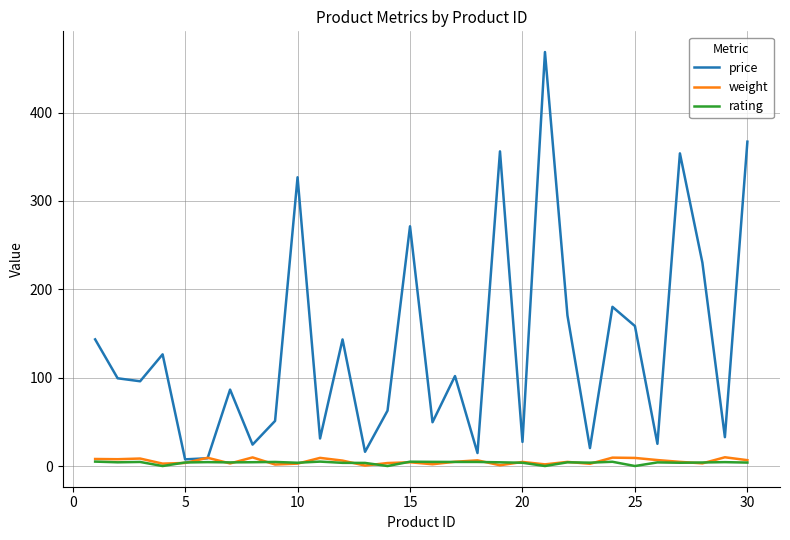

Which series has the largest total across all categories?

price